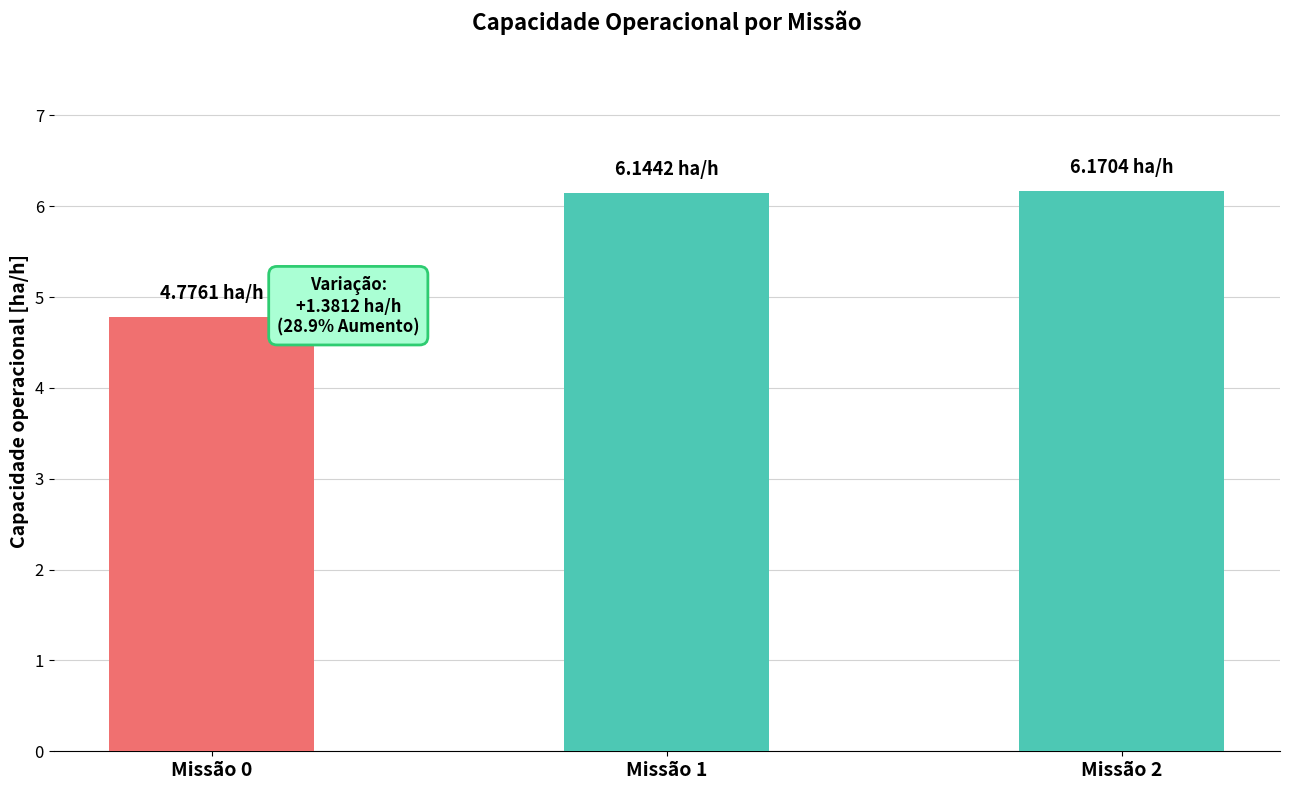

Between Missão 0 and Missão 1, which is larger?

Missão 1